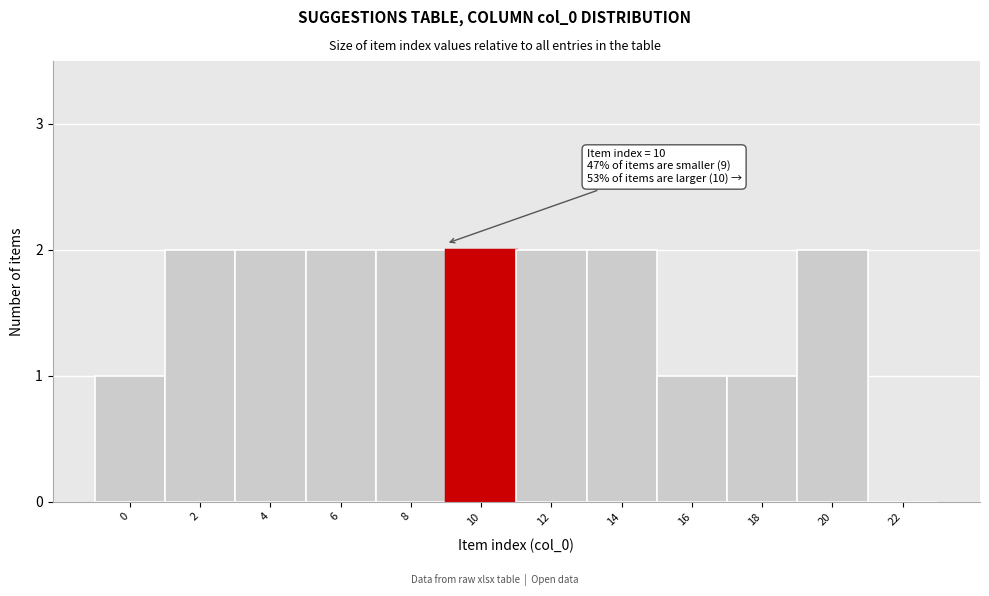

Reading left to right, transcribe all the data shown in this chart.

0=1	2=2	4=2	6=2	8=2	10=2	12=2	14=2	16=1	18=1	20=2	22=0